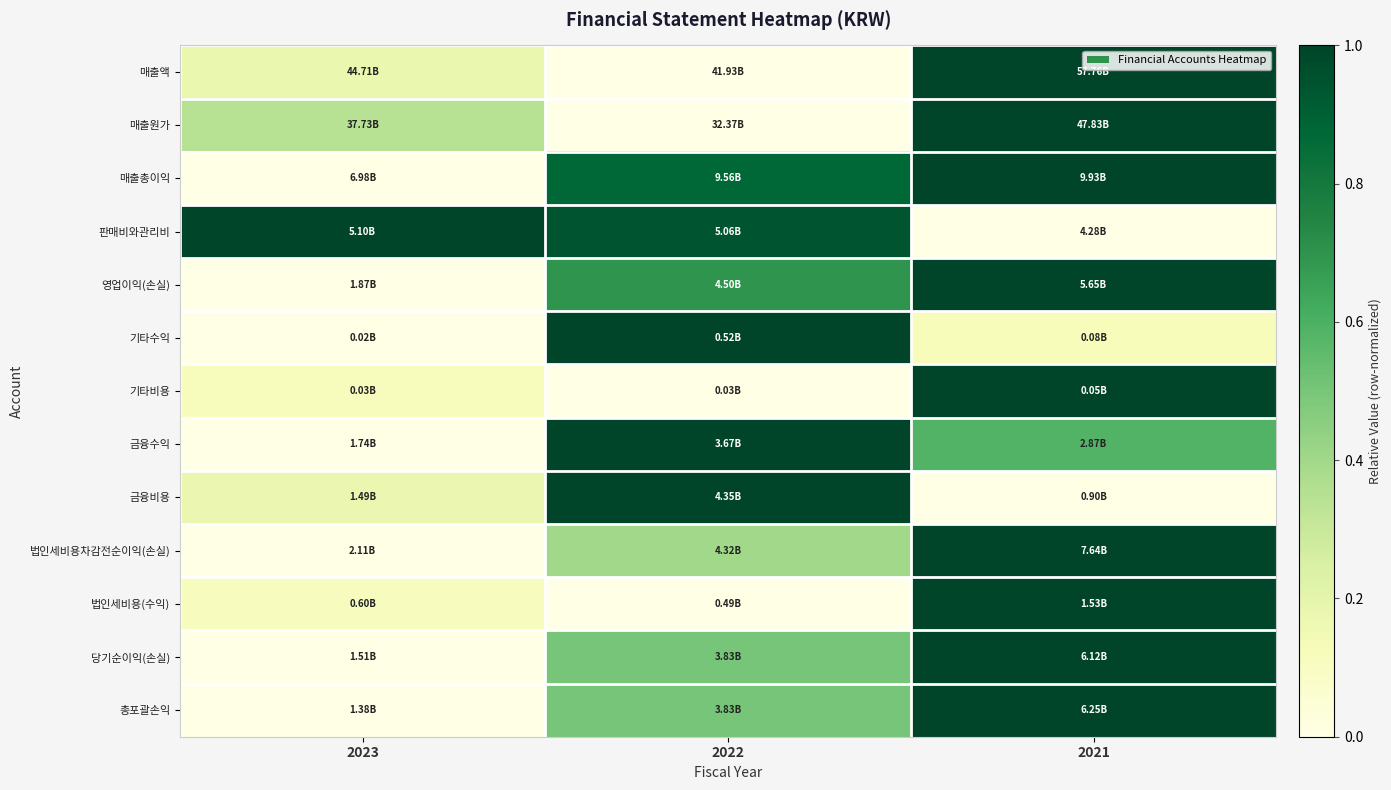

Count the number of data series in this chart.

13